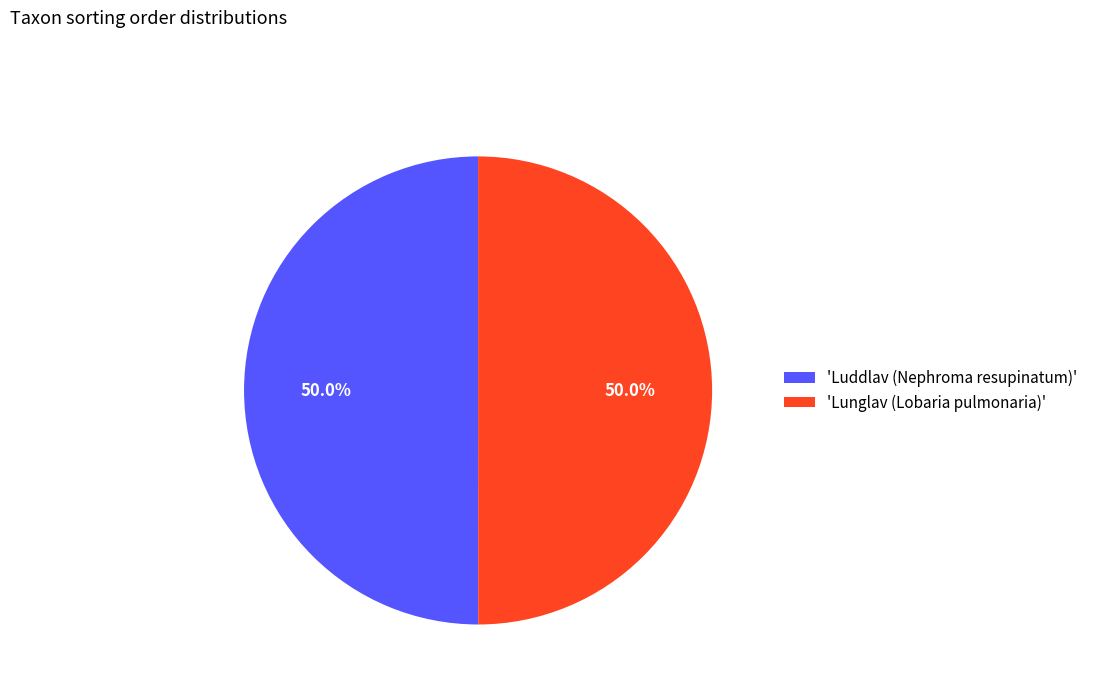

How many segments does this pie chart have?

2